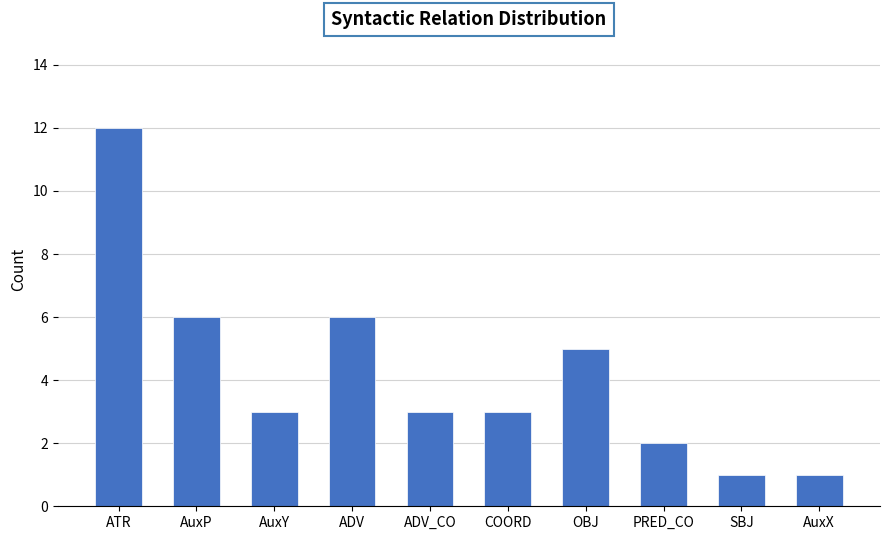

Reading left to right, extract all data points from this chart.

12	6	3	6	3	3	5	2	1	1